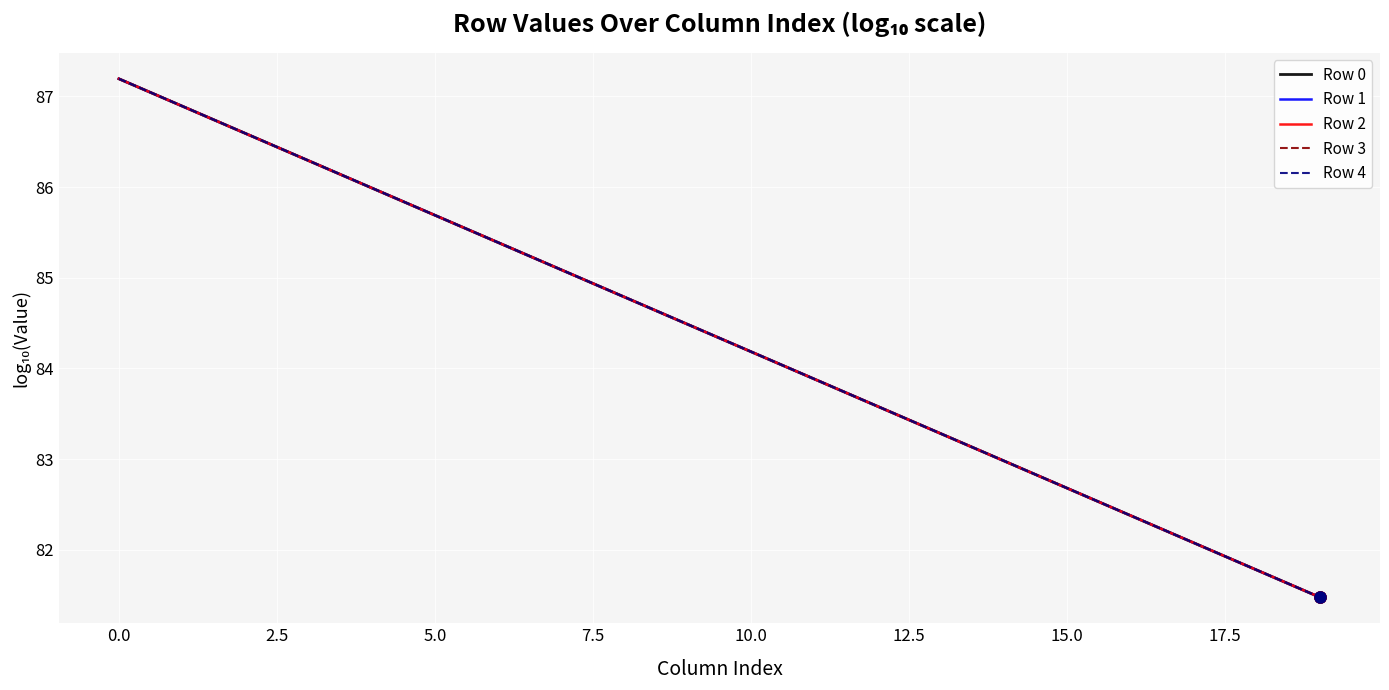

What is the maximum value for Row 3?

87.2